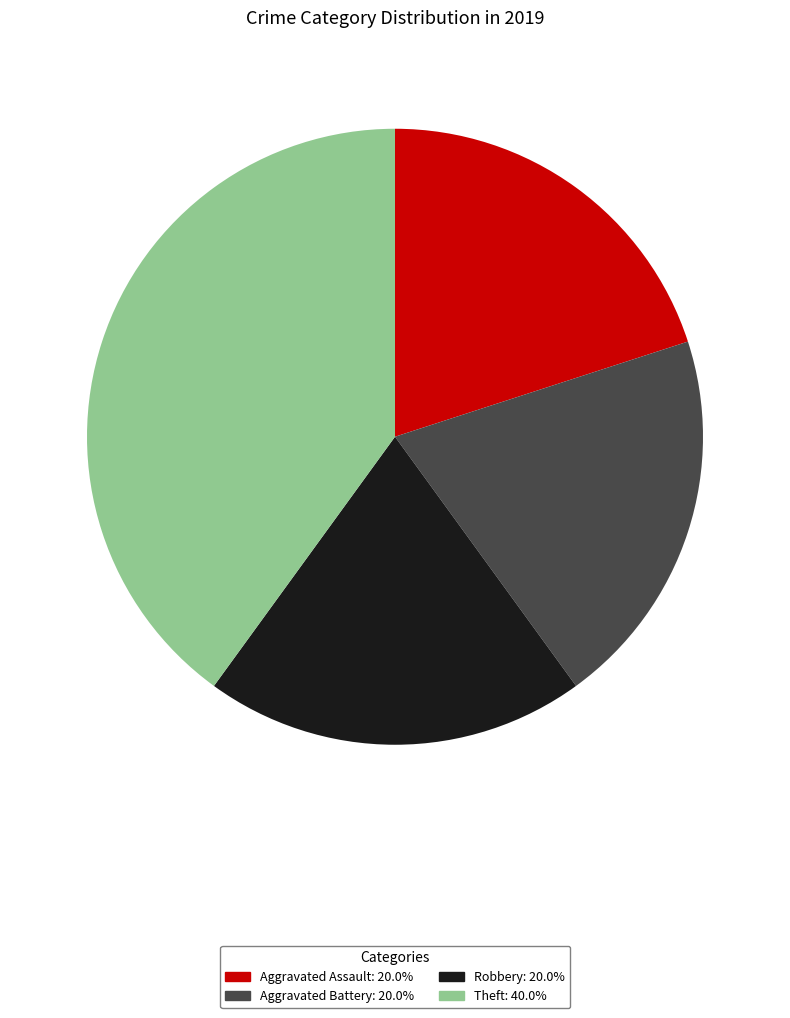

Is the sum of Theft: 40.0% and Aggravated Assault: 20.0% greater than half?

Yes